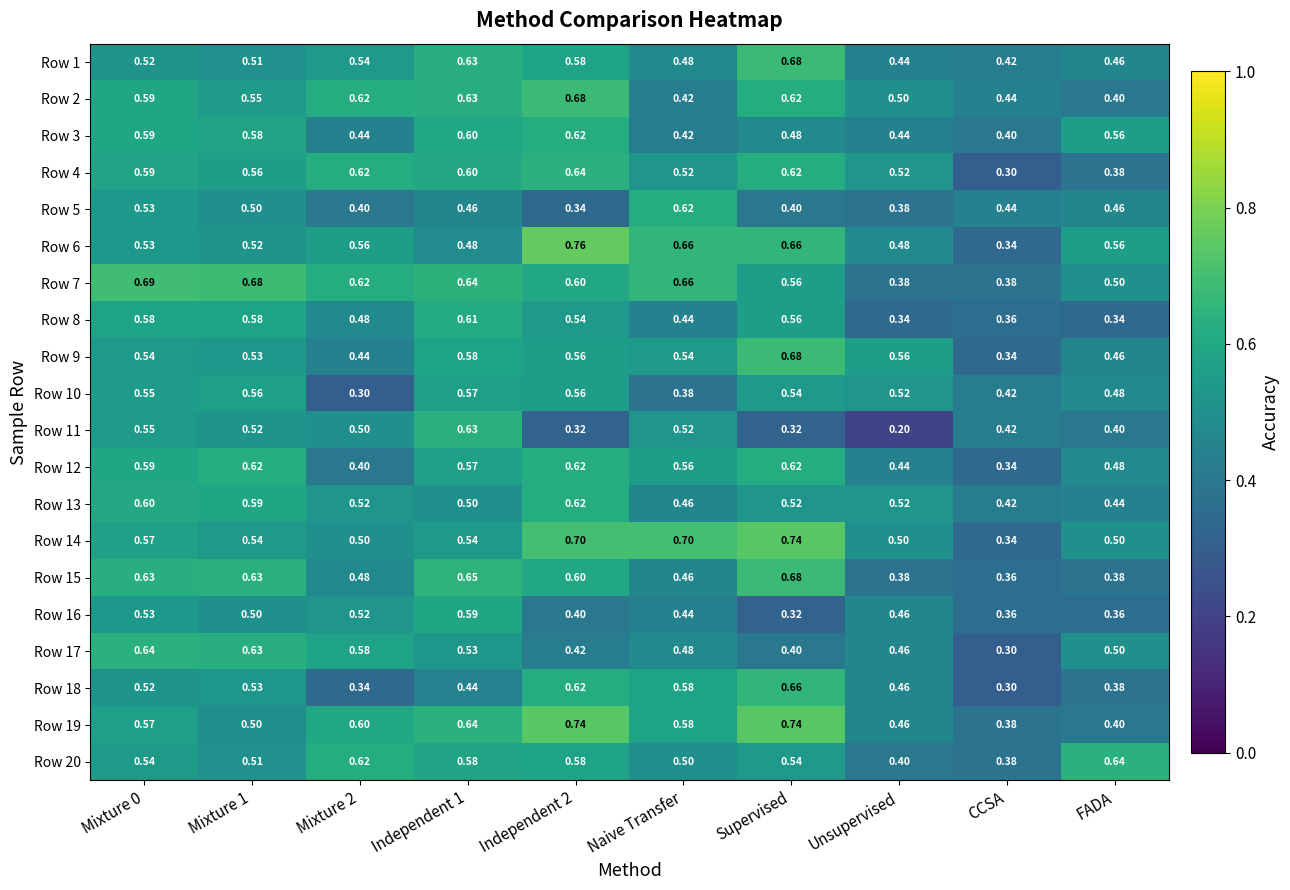

Which series changed the most between Independent 1 and Supervised?

Row 11